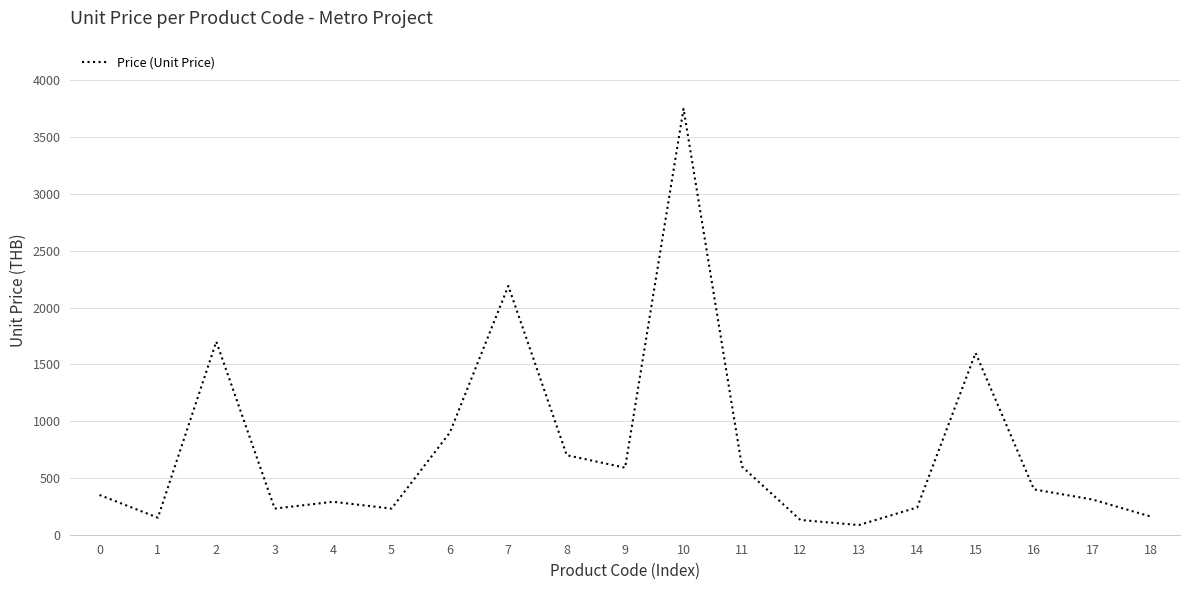

What is the change in value from 4 to 8?

+410